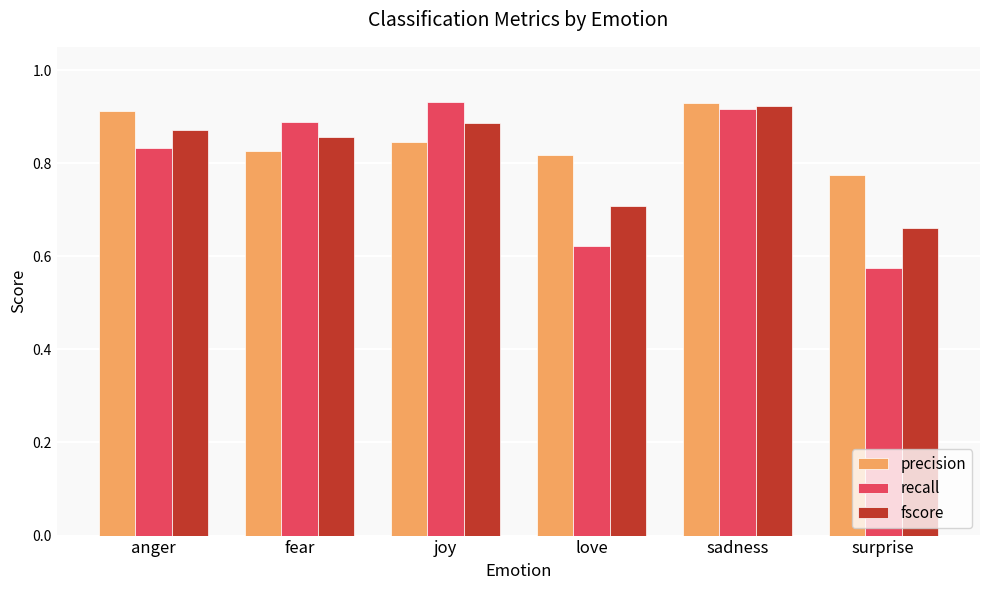

Is the value of fscore at surprise greater than the value of recall at sadness?

No